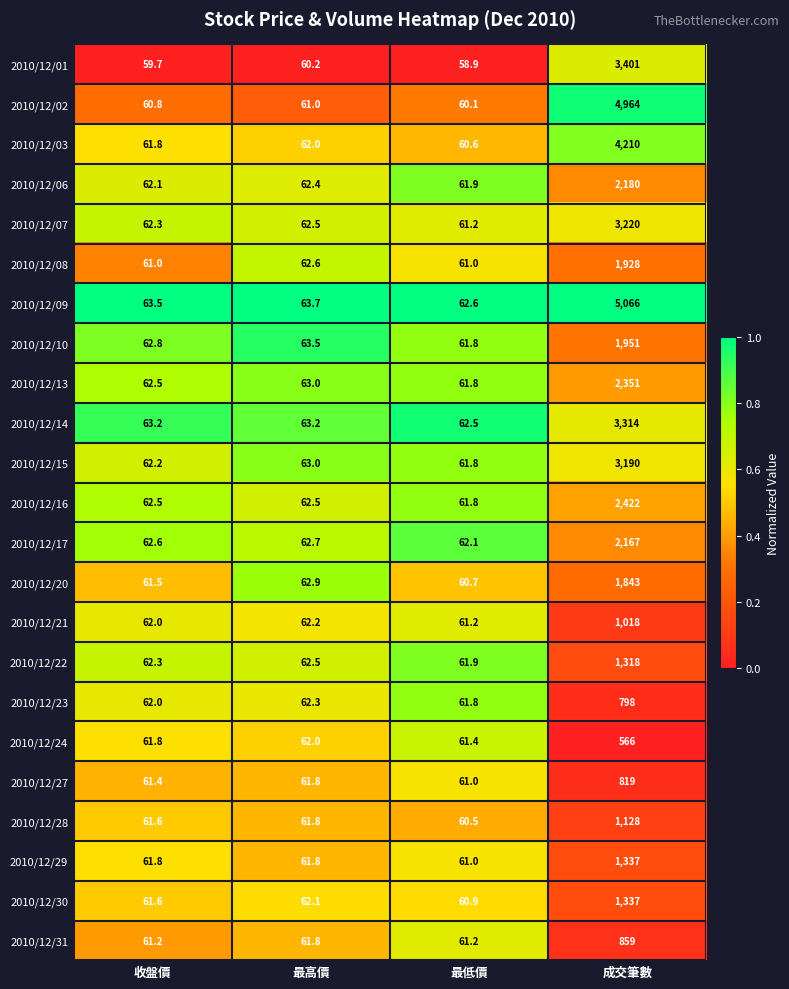

What is the difference between the maximum and second lowest values in the 2010/12/09 series?

5002.5